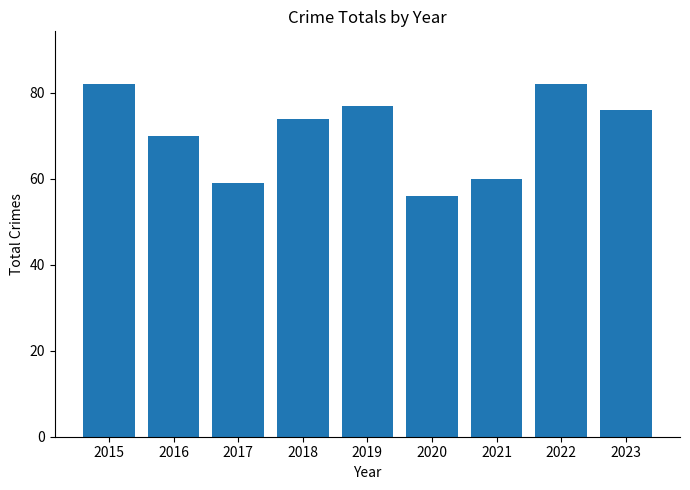

At which label is the value closest to 69?

2016